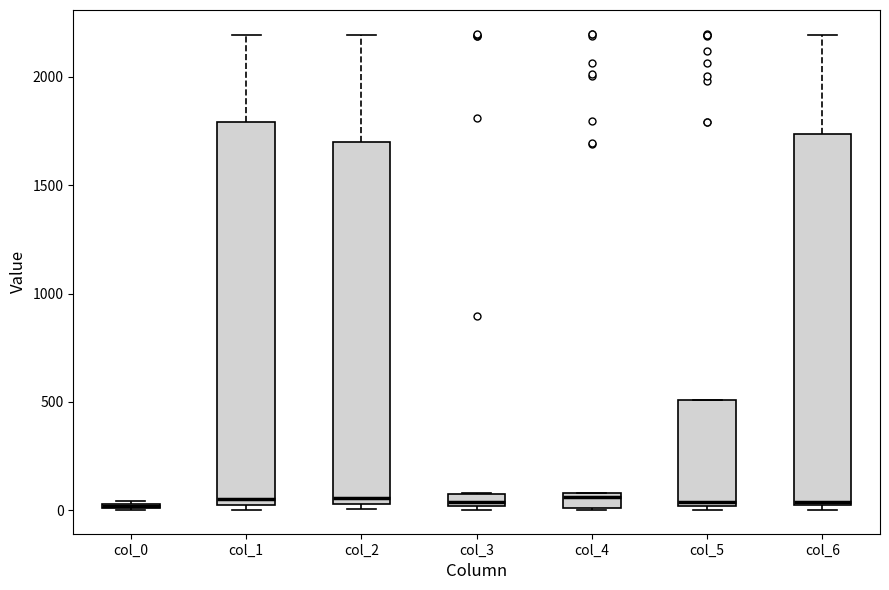

Where is the lower edge of the box for col_1 on the y-axis? The values are not printed on the chart, so give them approximately, as read against the axis.

0